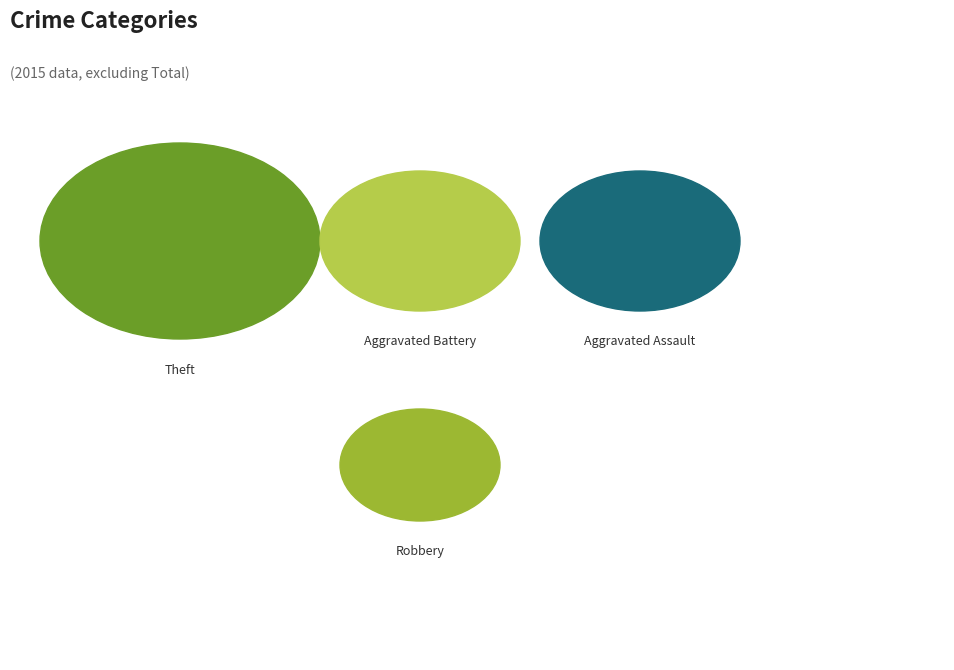

What is the change in value from Aggravated Assault to Theft?

+2